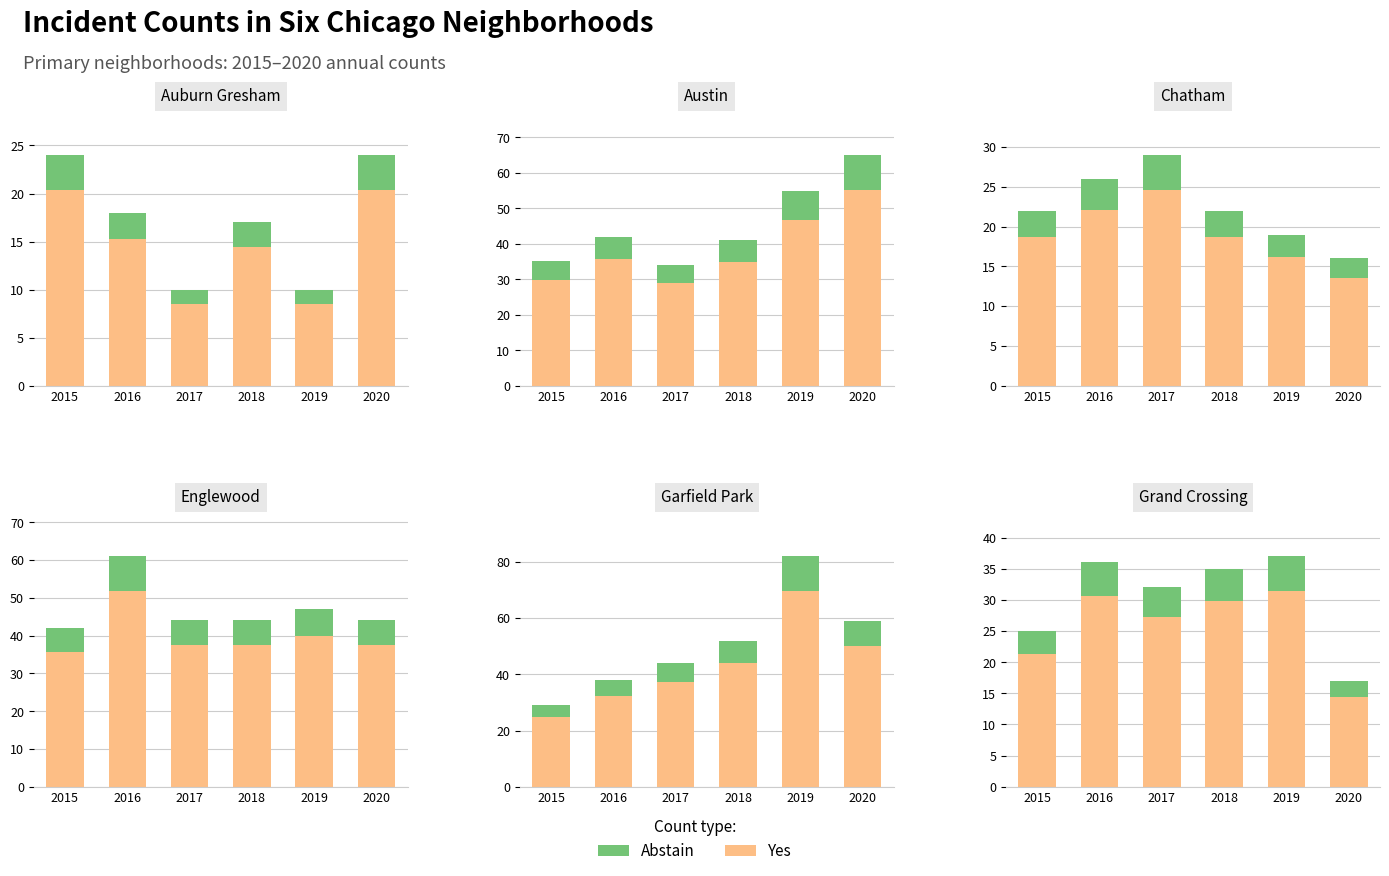

At which label does Yes reach its peak?

2019